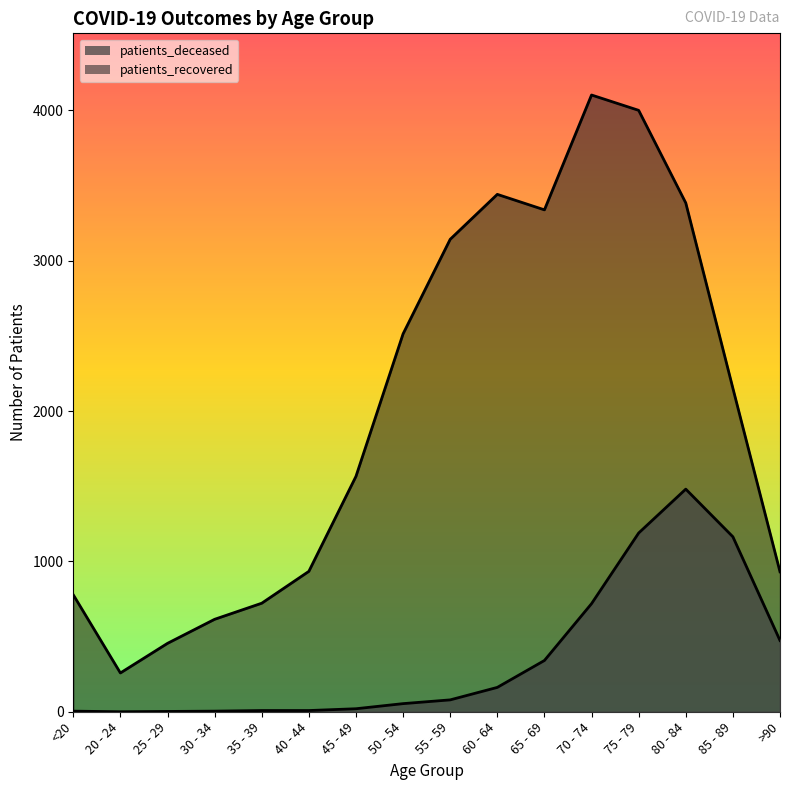

True or false: patients_recovered has a value of 5998 at 80 - 84.

False